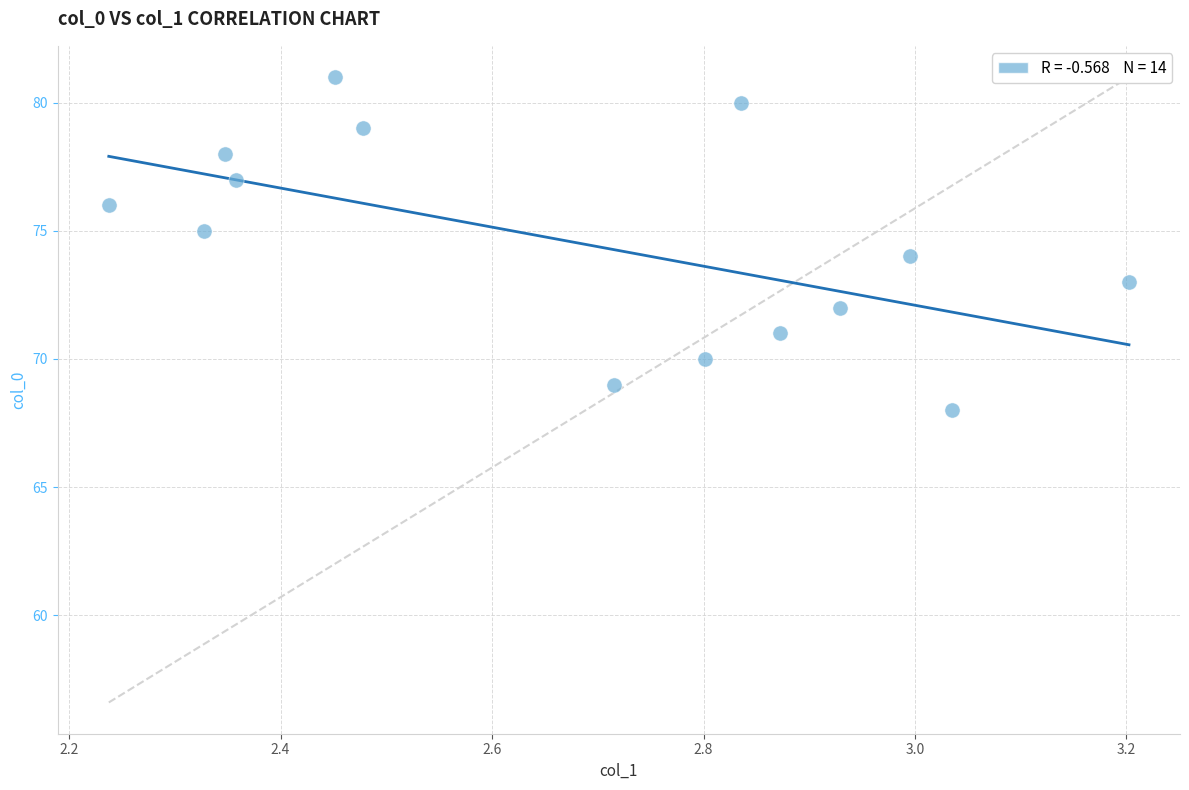

How many points are shown in the scatter plot?

14